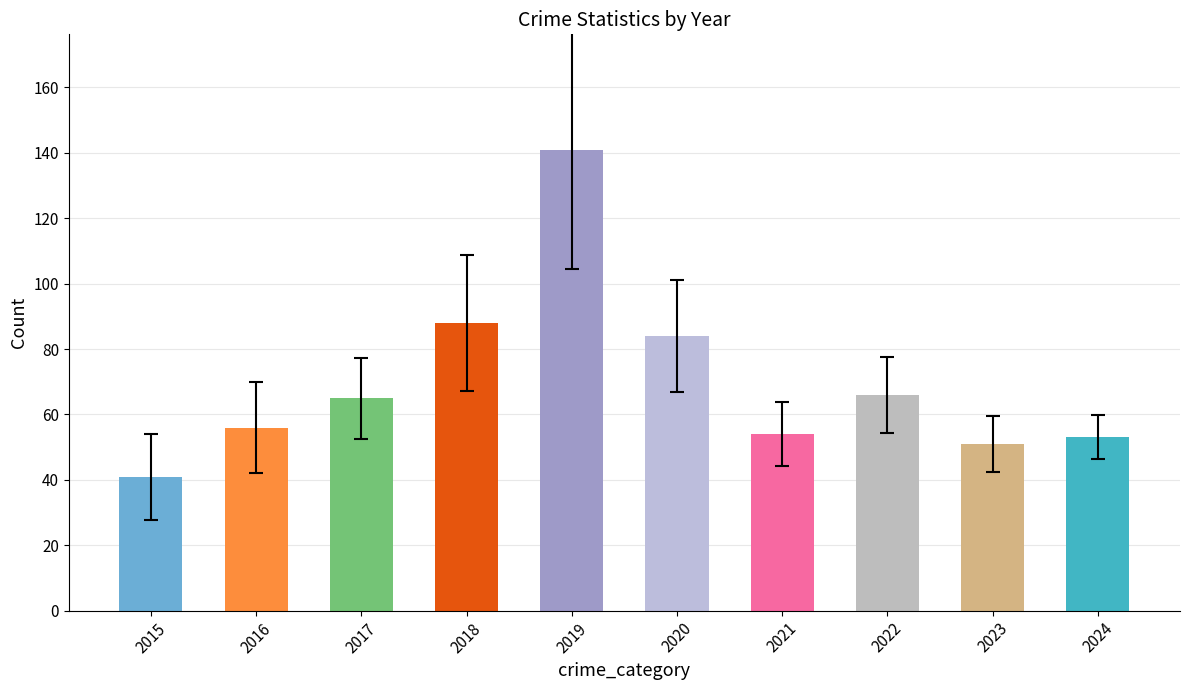

The value at 2018 is 59. True or false?

False